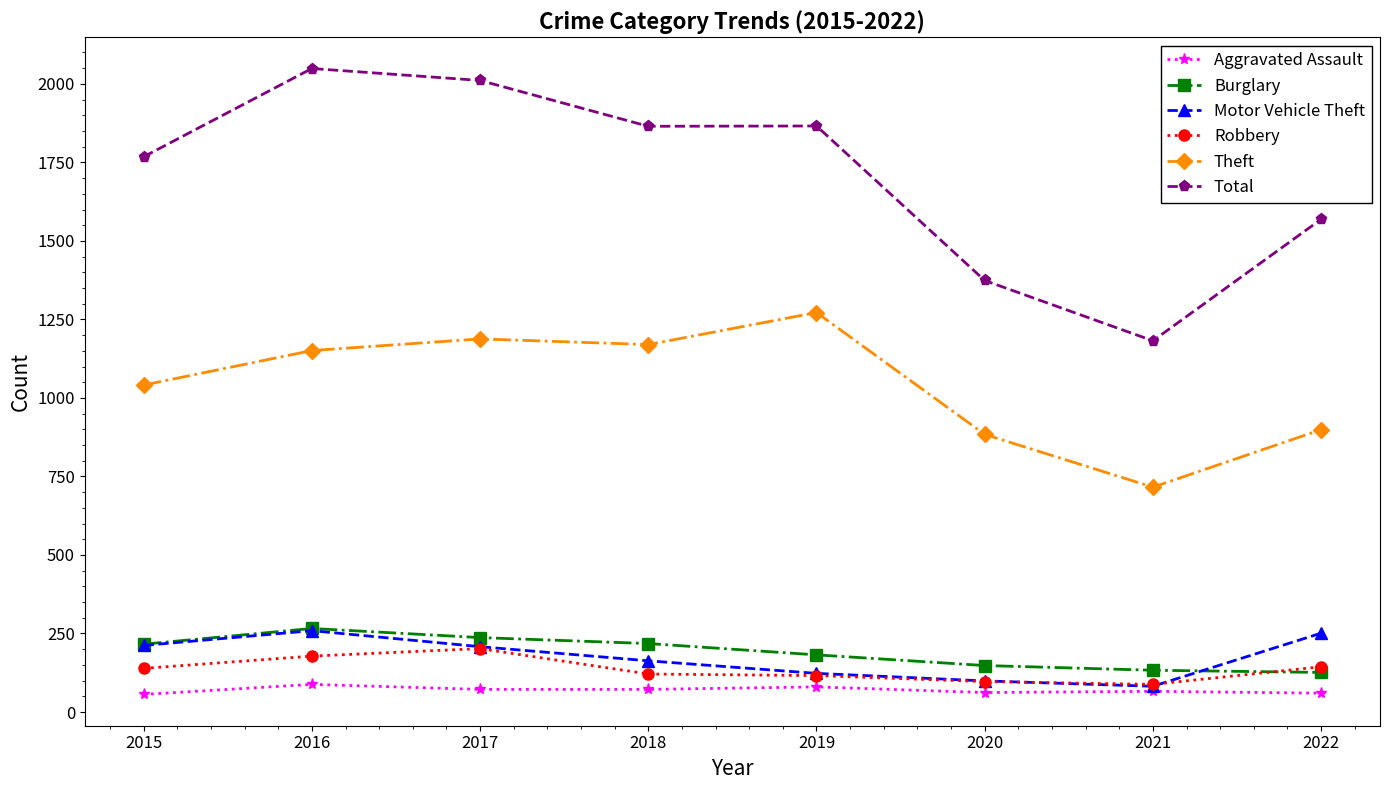

True or false: Burglary and Motor Vehicle Theft intersect in this chart.

True